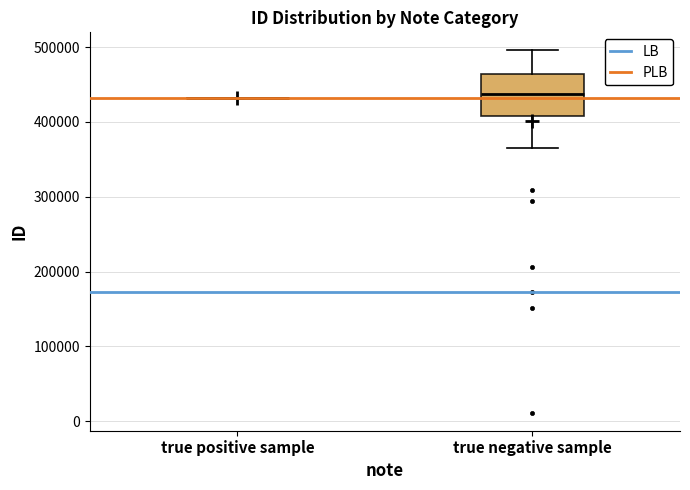

Where does the upper whisker of the box for true negative sample end on the y-axis? The values are not printed on the chart, so give them approximately, as read against the axis.

500000